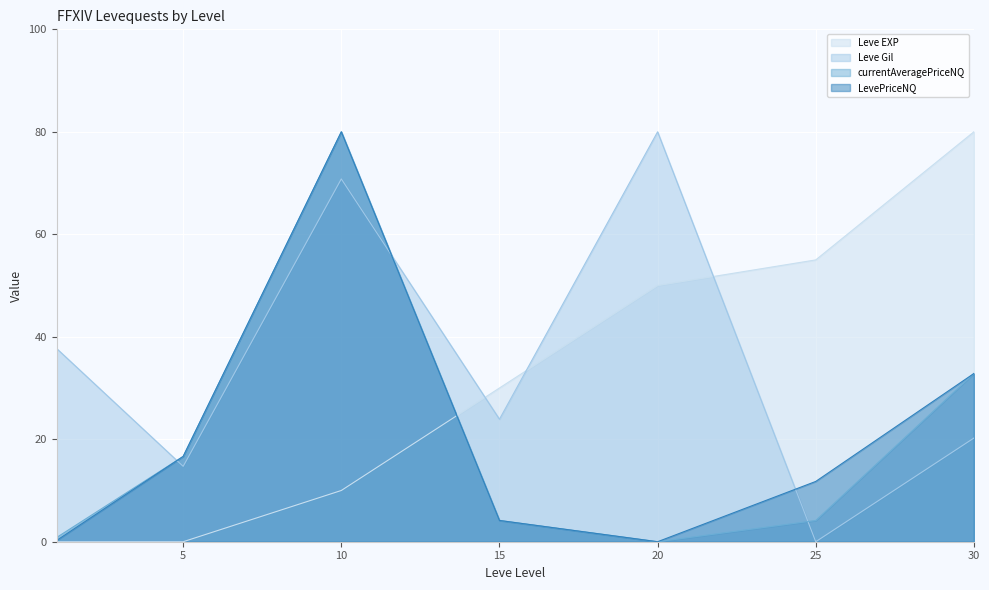

Between which two adjacent categories do Leve Gil and Leve EXP first intersect?

10 and 15